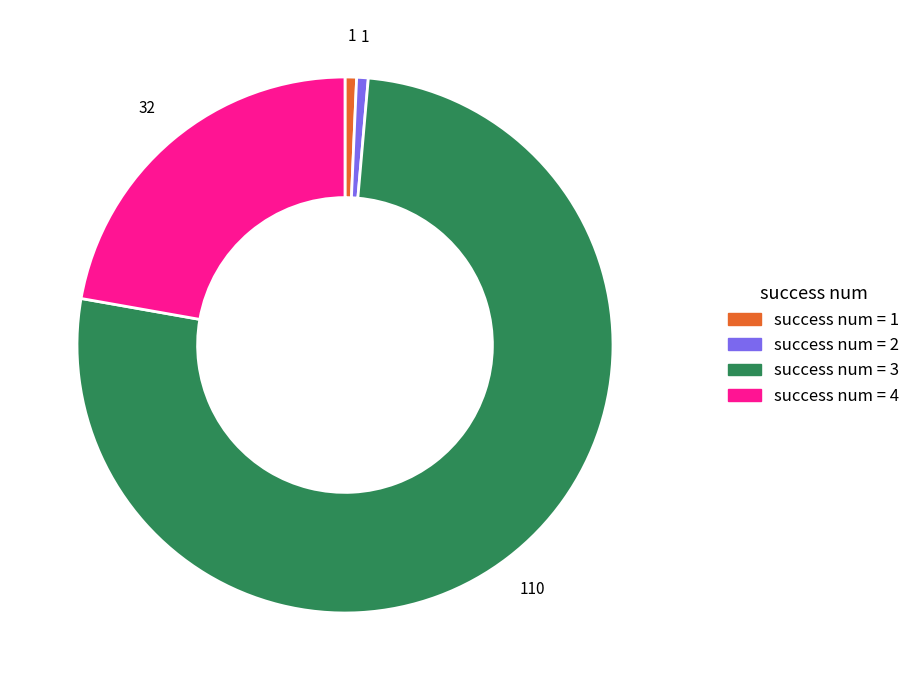

Does any single category account for the majority?

Yes